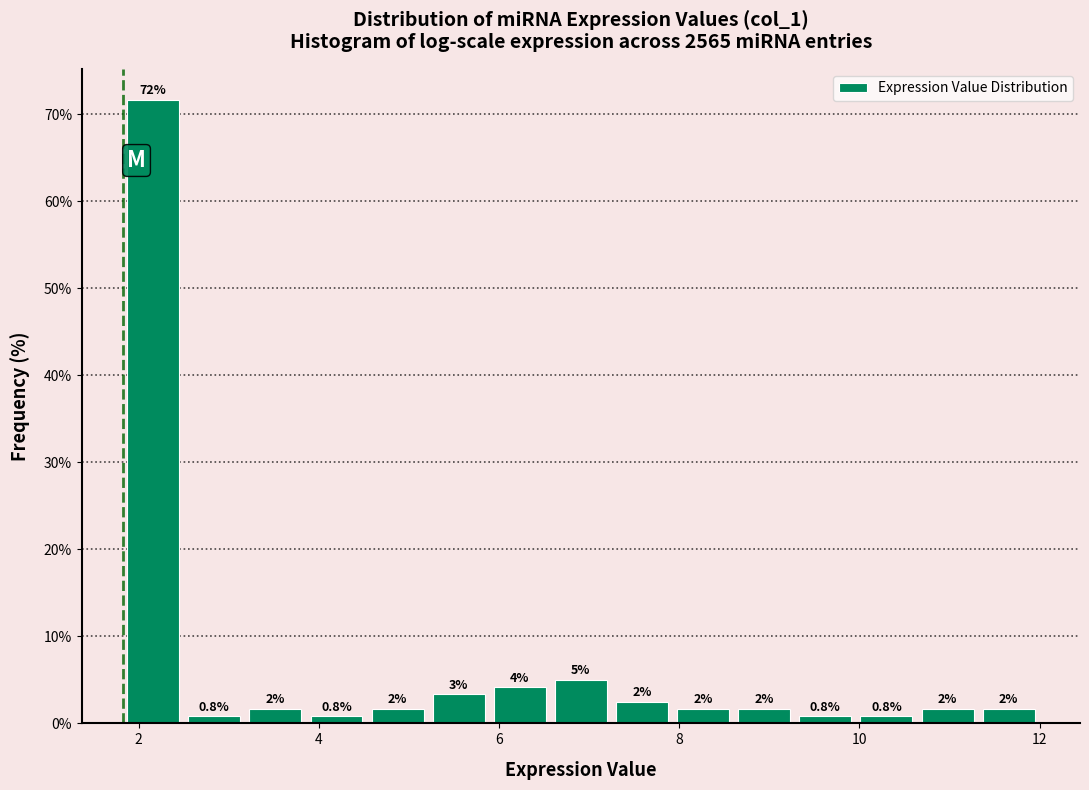

Read against the x-axis, roughly where is the centre of the tallest bar?

2.2